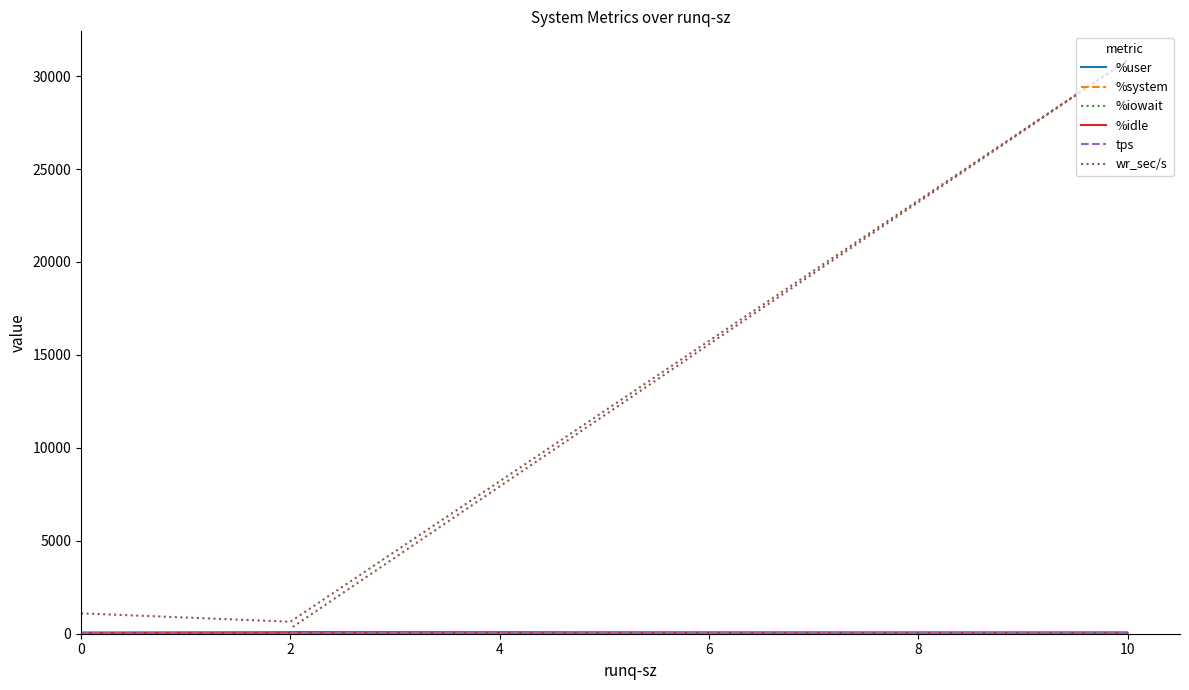

How many values in the tps series are below 25?

2